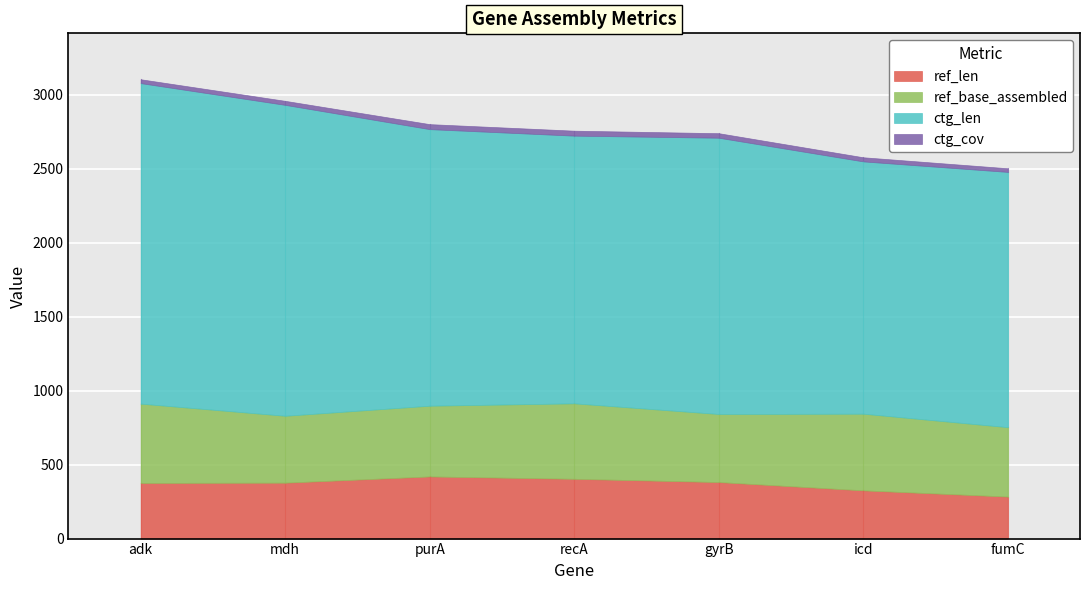

True or false: ref_len has a value of 382.0 at gyrB.

True